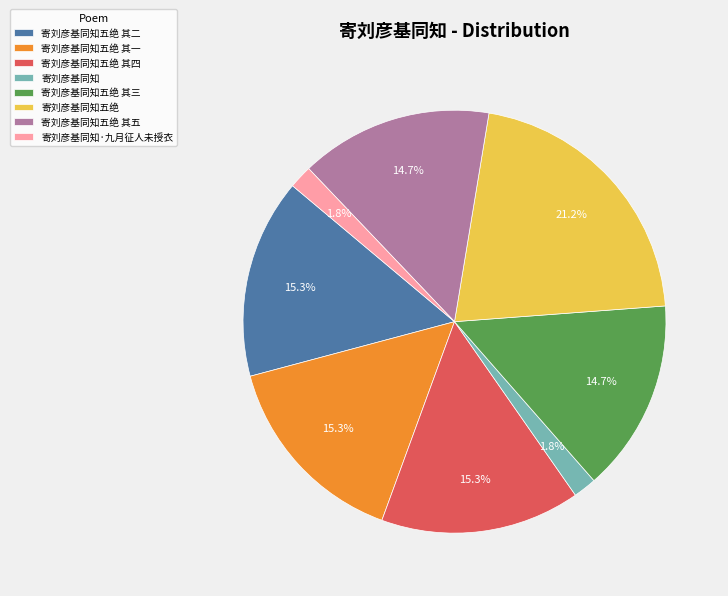

To the nearest percent, what is the average slice percentage?

12%